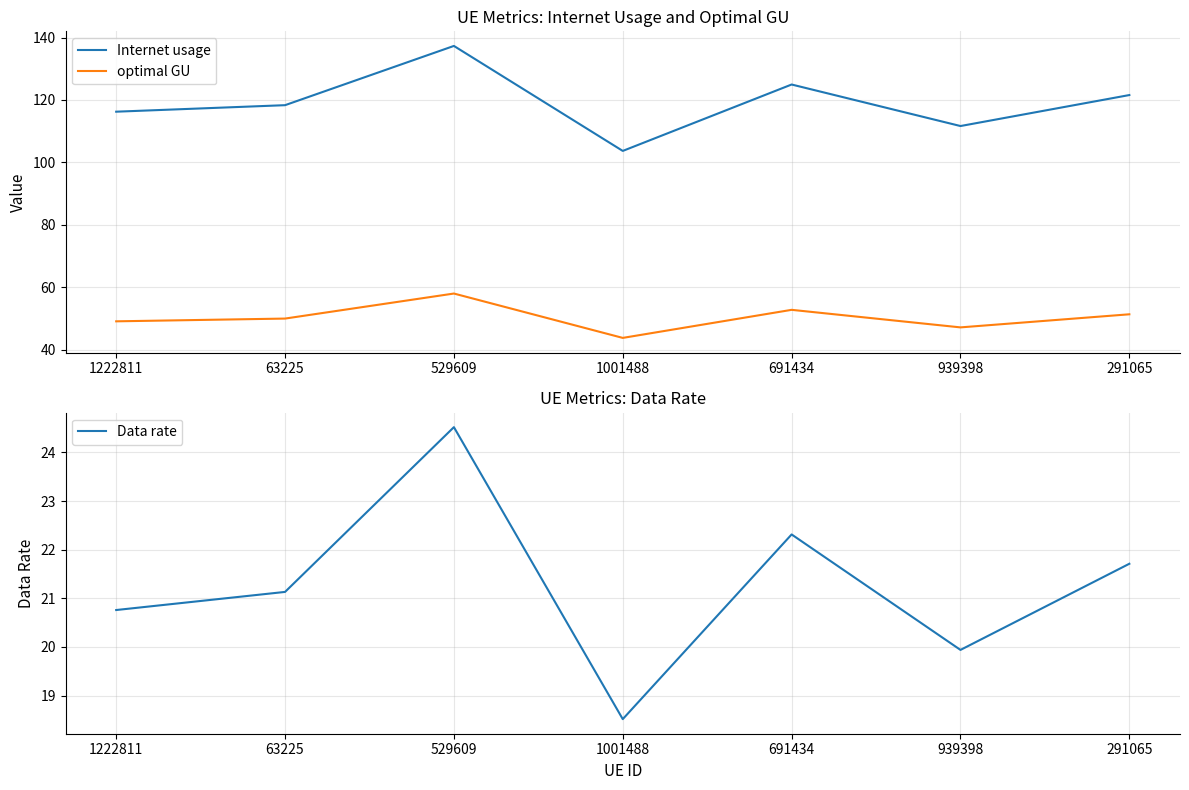

Reading right to left, transcribe all the data shown in this chart.

Internet usage: 121.6	111.7	125.0	103.7	137.3	118.3	116.2
optimal GU: 51.4	47.2	52.8	43.8	58.0	50.0	49.1
Data rate: 21.7	19.9	22.3	18.5	24.5	21.1	20.8